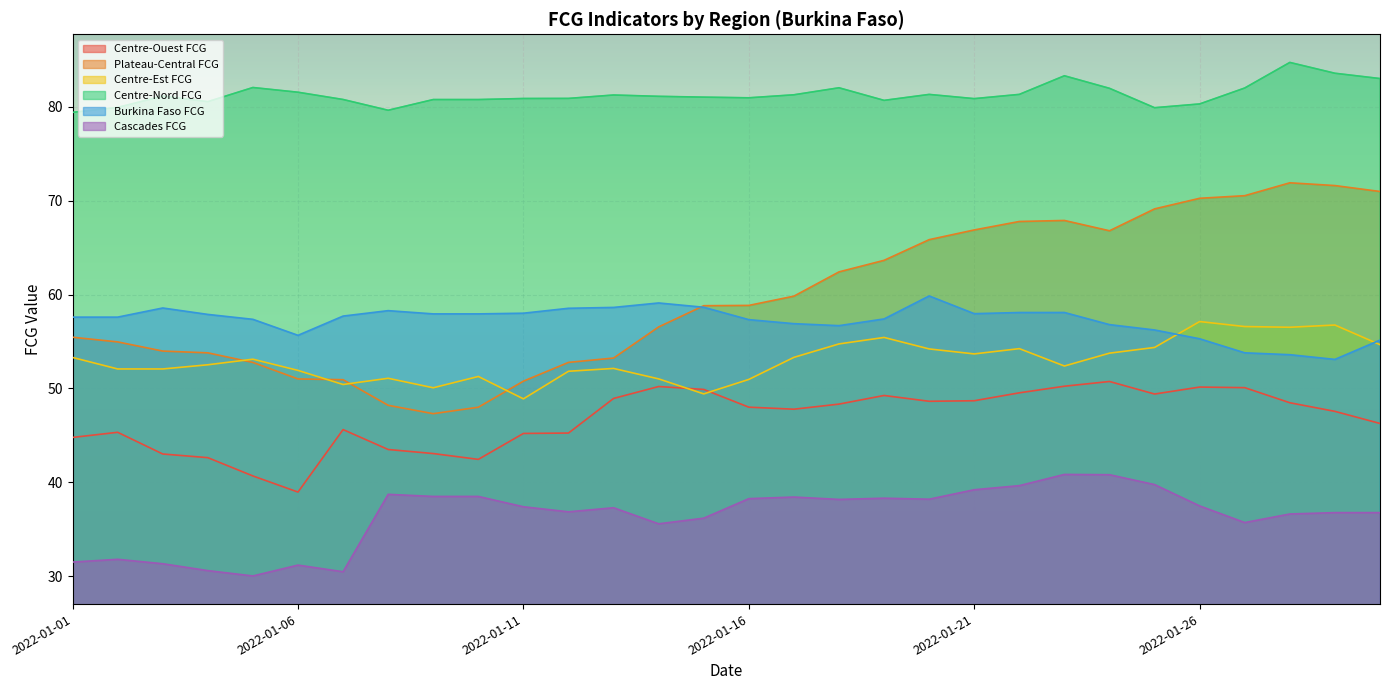

At which label does Centre-Ouest FCG first exceed 47?

2022-01-13